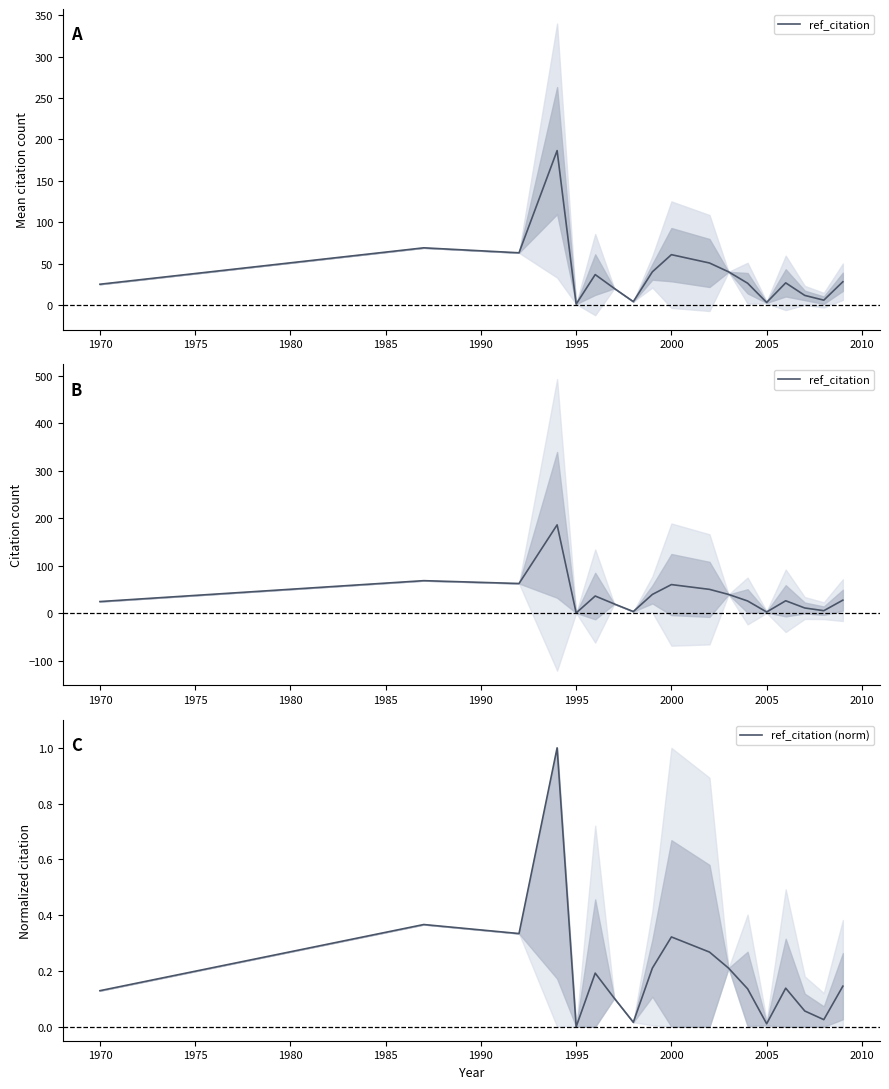

List the series in order of their peak value, lowest first.

ref_citation (norm), ref_citation